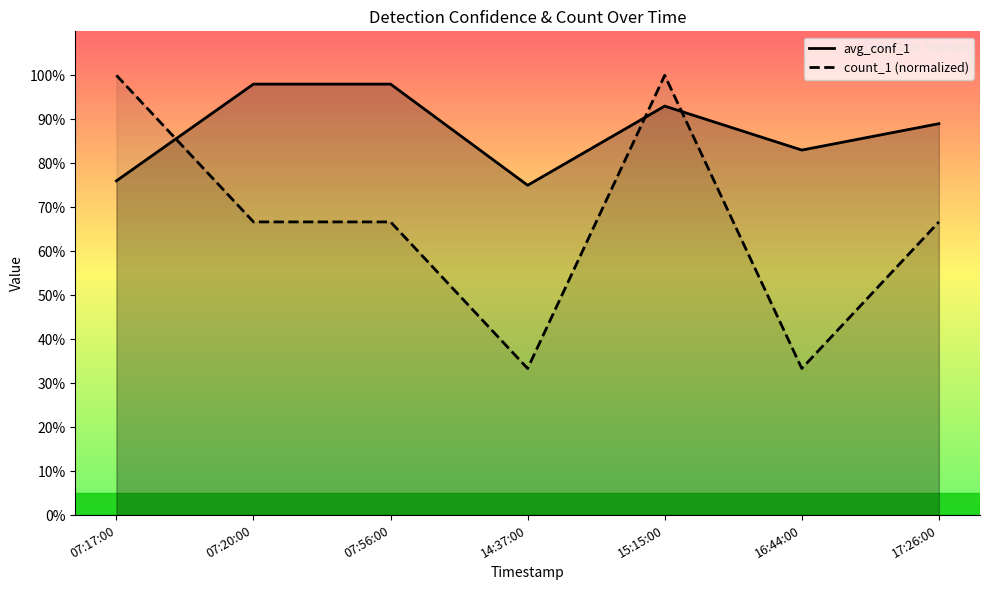

At how many categories does at least one series exceed 0?

7